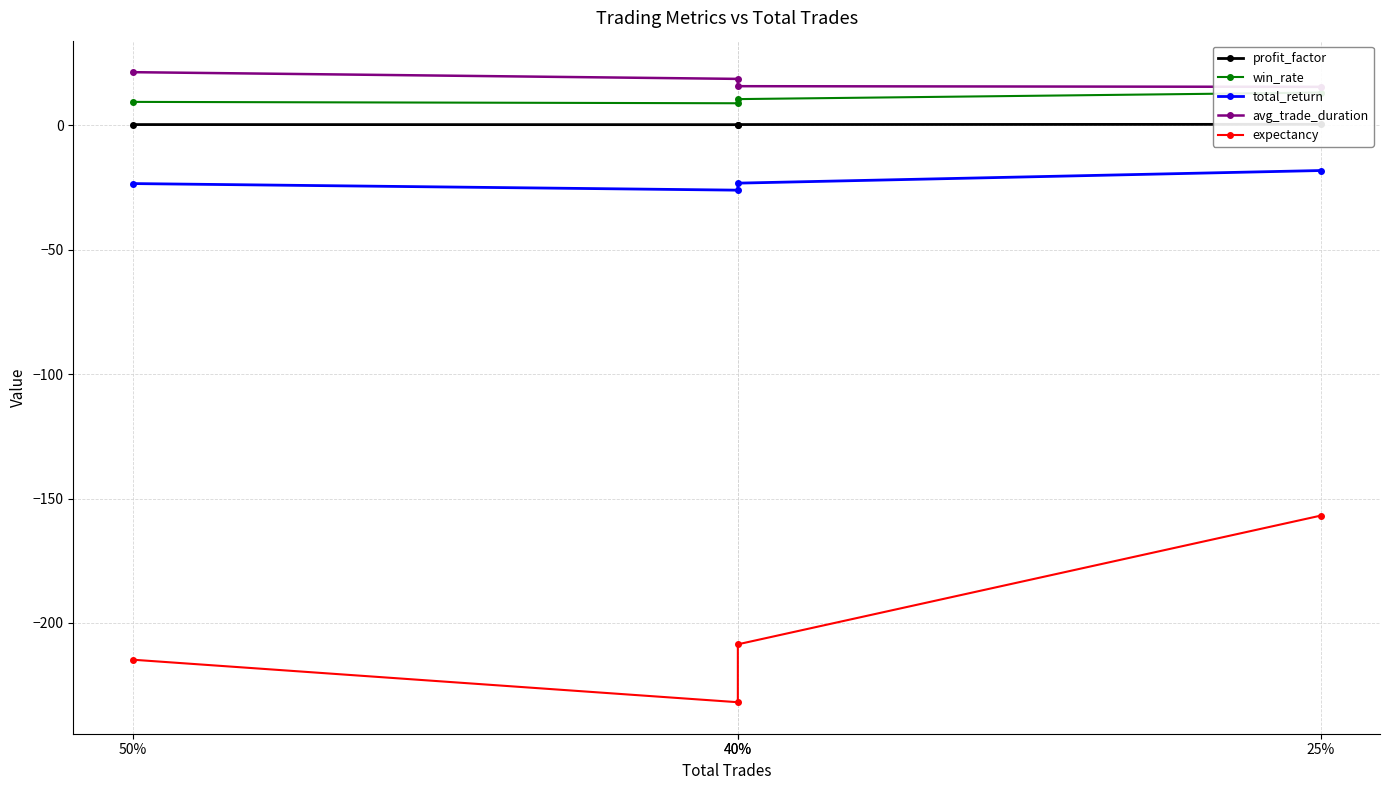

What is the difference between the maximum and second lowest values in the expectancy series?

57.9